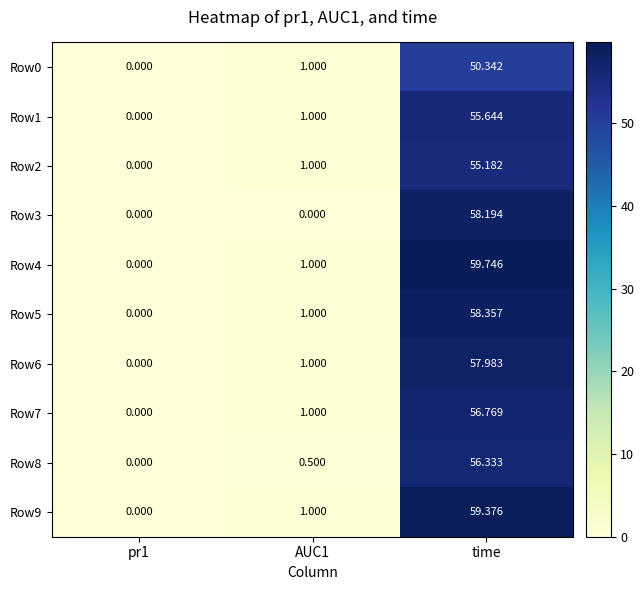

At which label does Row7 reach its peak?

time